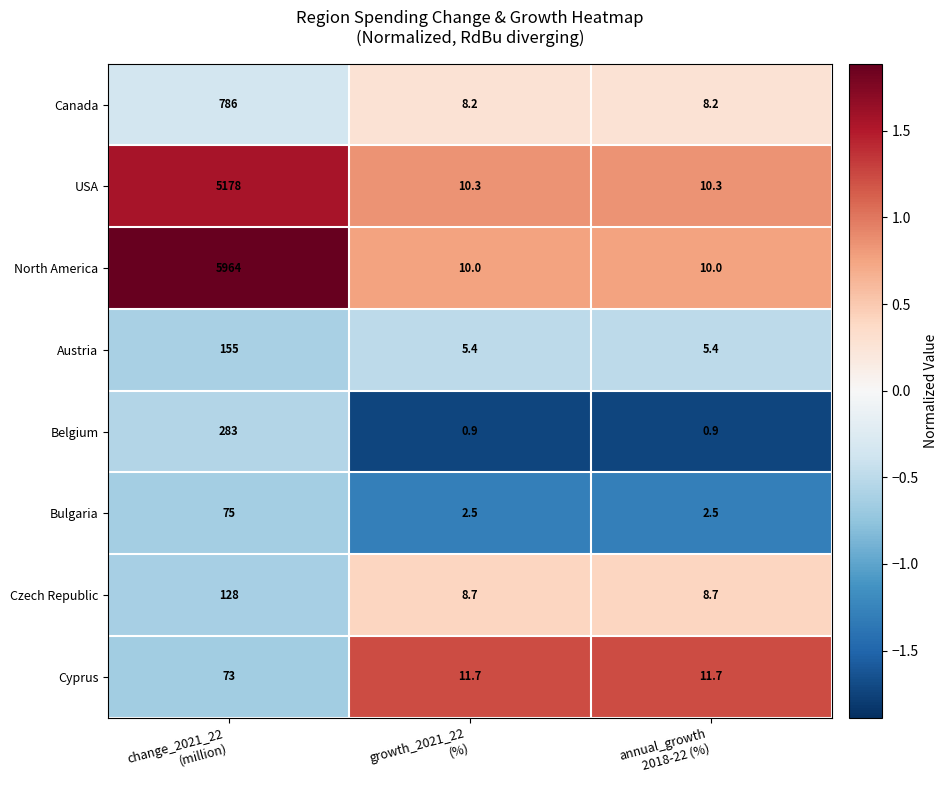

List the series in order of their peak value, highest first.

North America, USA, Canada, Belgium, Austria, Czech Republic, Bulgaria, Cyprus